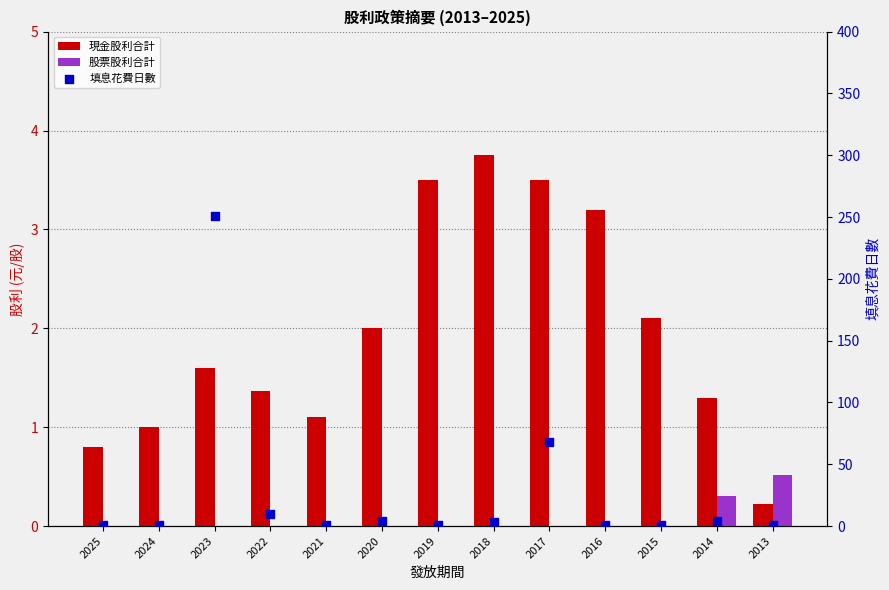

Which series contains the highest Y value?

填息花費日數